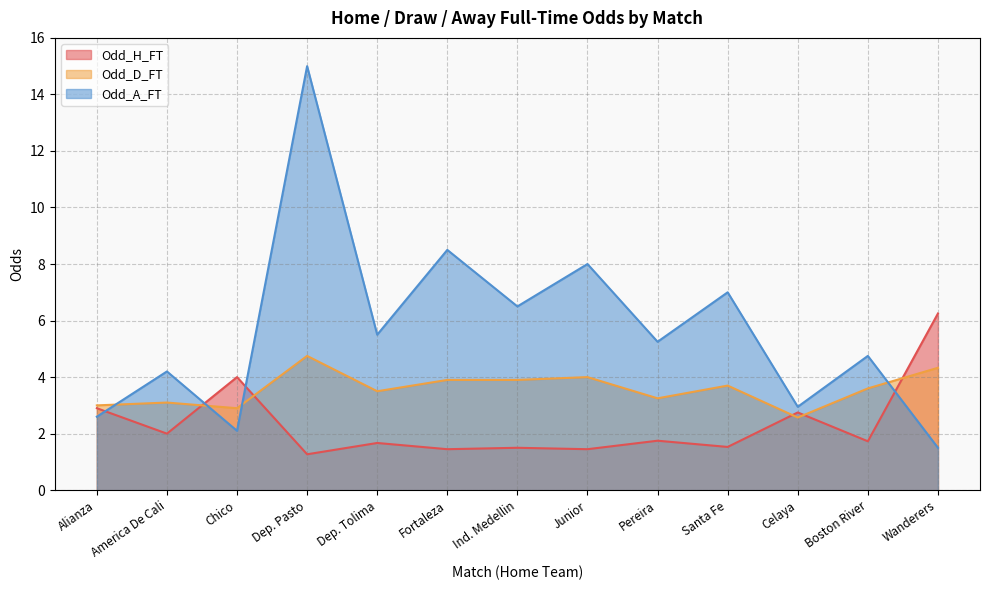

How many lines are shown in the chart?

3